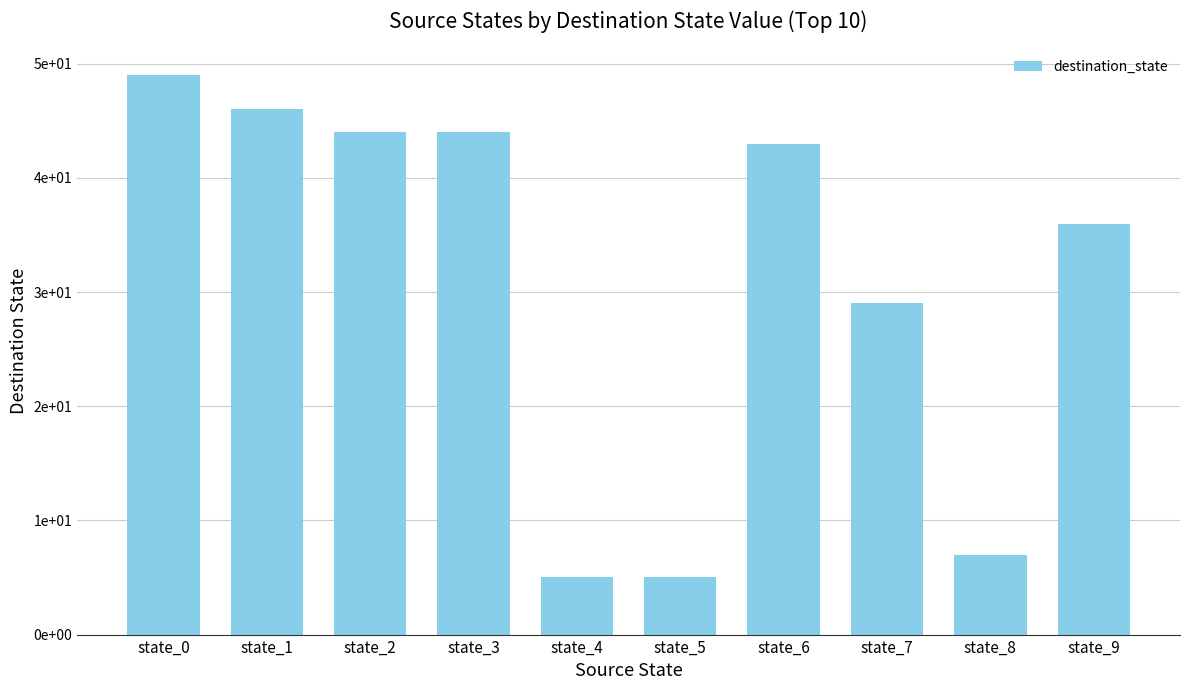

Does the chart contain any negative values?

No